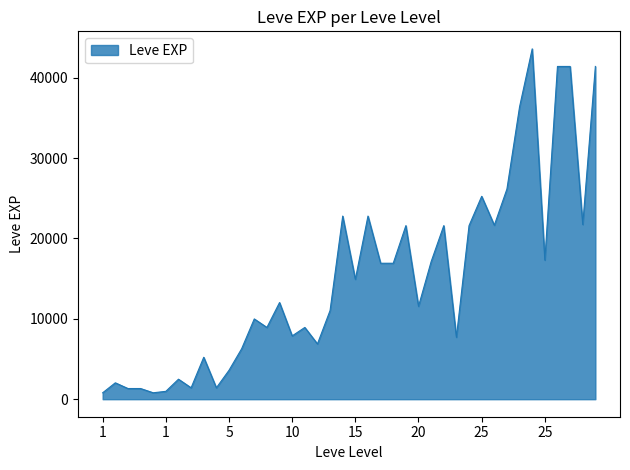

What is the difference between the maximum and minimum values?

42800